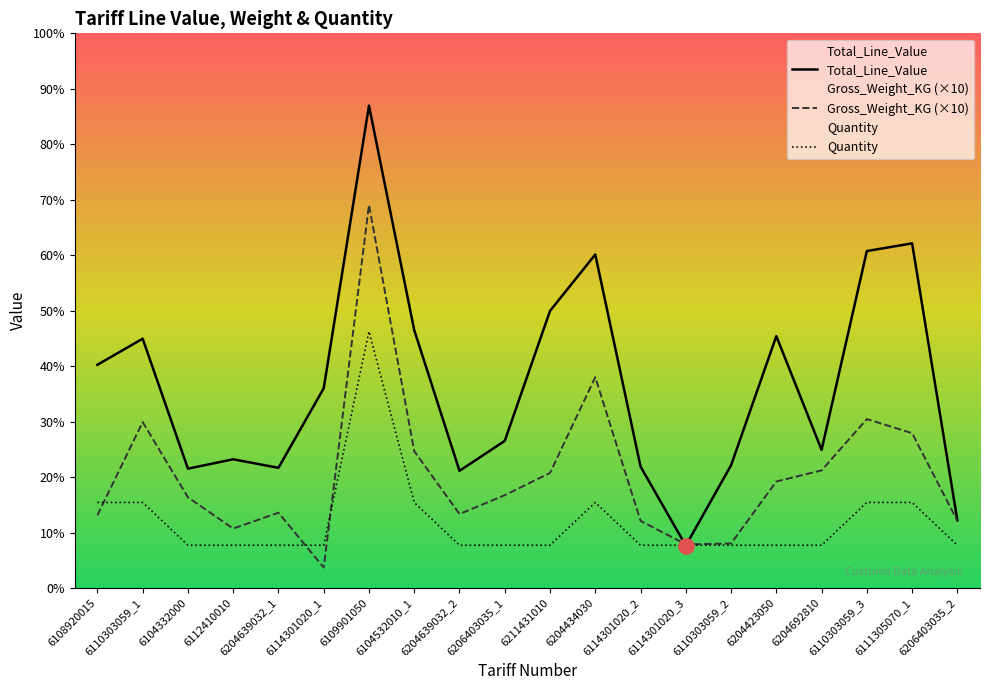

At which category is the sum across all series the highest?

6109901050